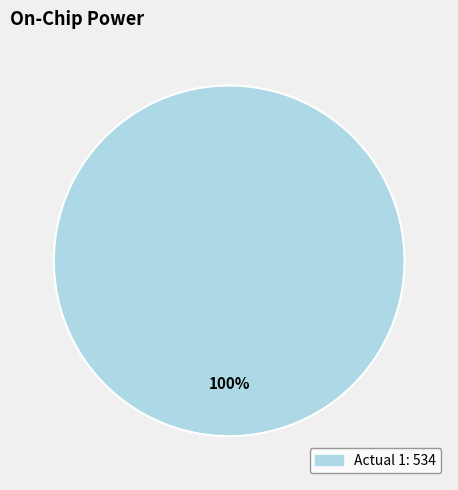

Count the number of slices in the pie.

1